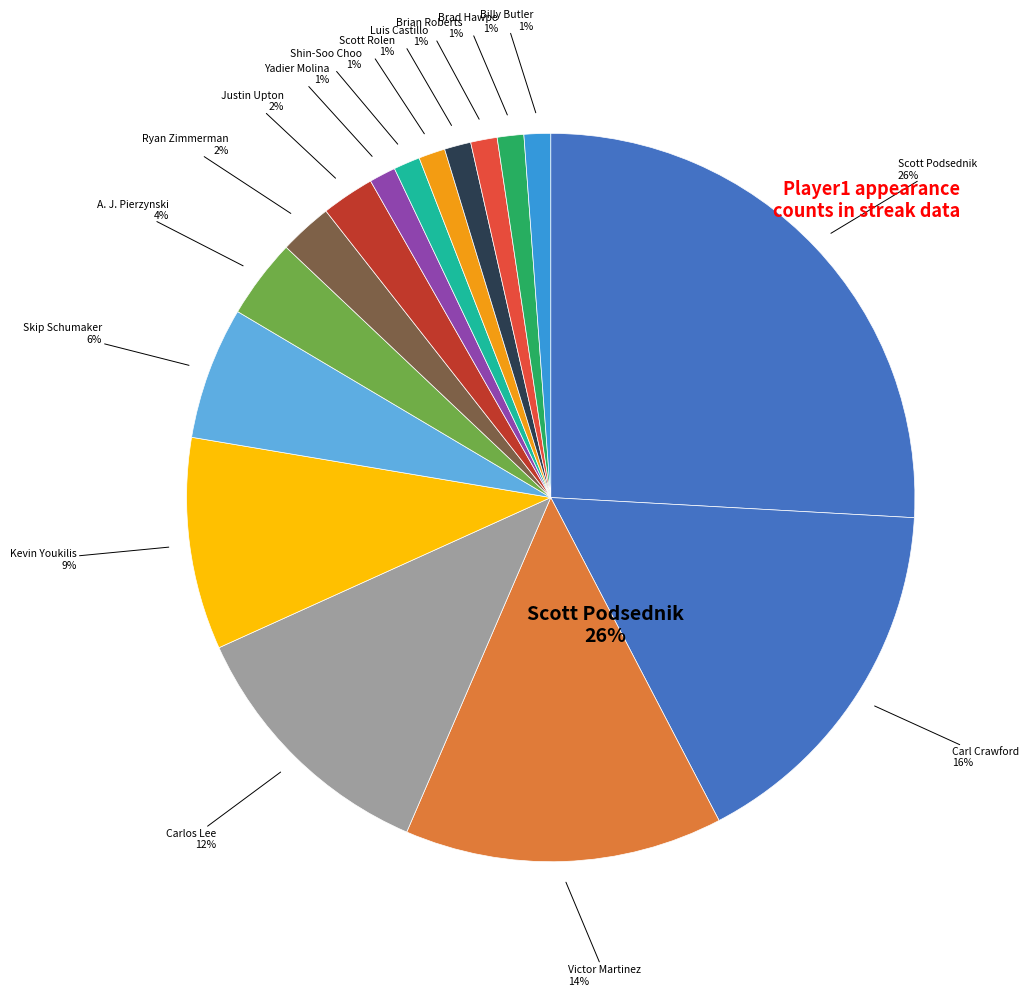

Does Scott Podsednik account for over 50% of the chart?

No